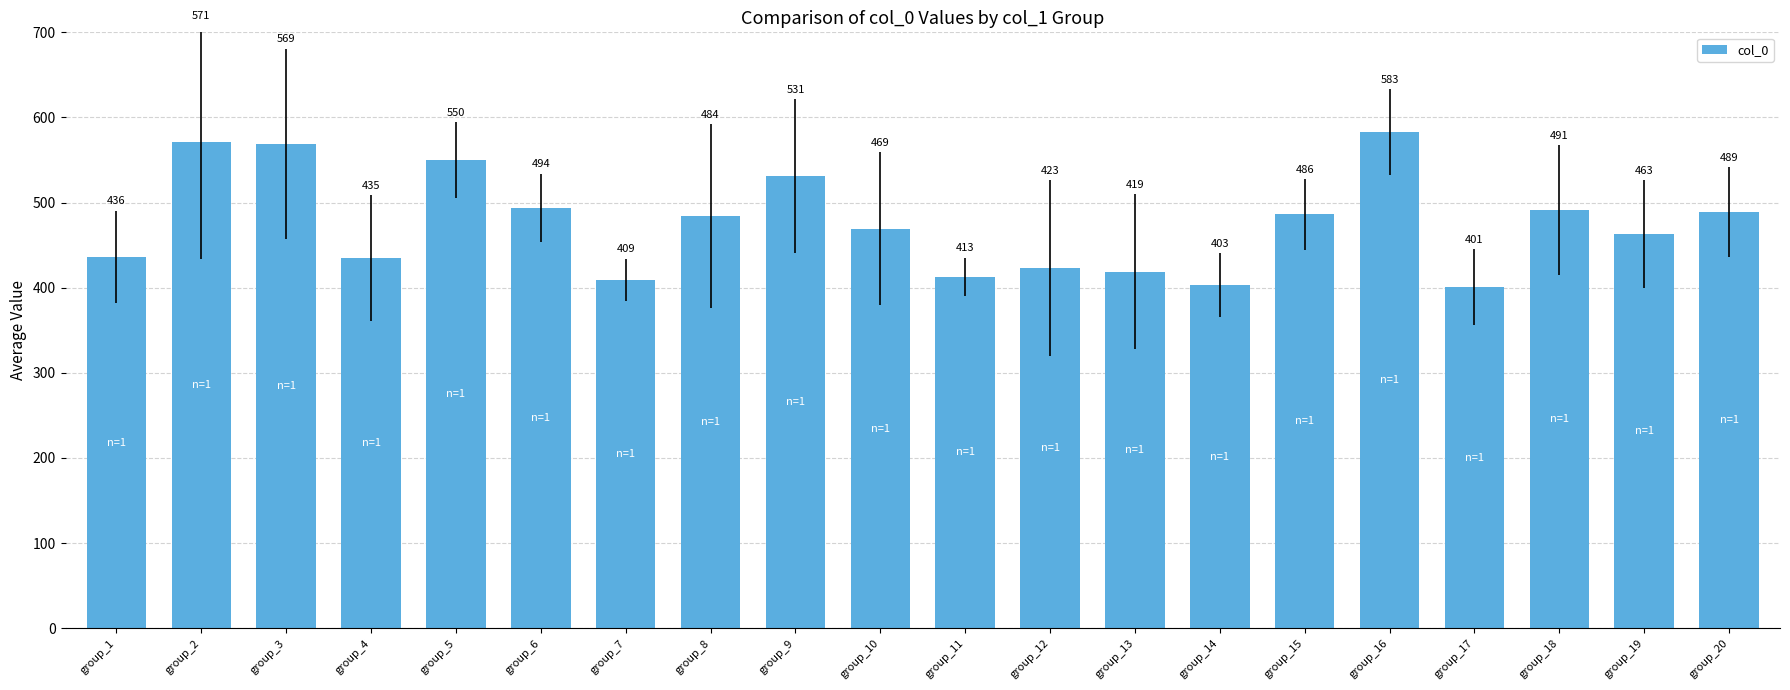

Rank the categories by value from highest to lowest.

group_16, group_2, group_3, group_5, group_9, group_6, group_18, group_20, group_15, group_8, group_10, group_19, group_1, group_4, group_12, group_13, group_11, group_7, group_14, group_17